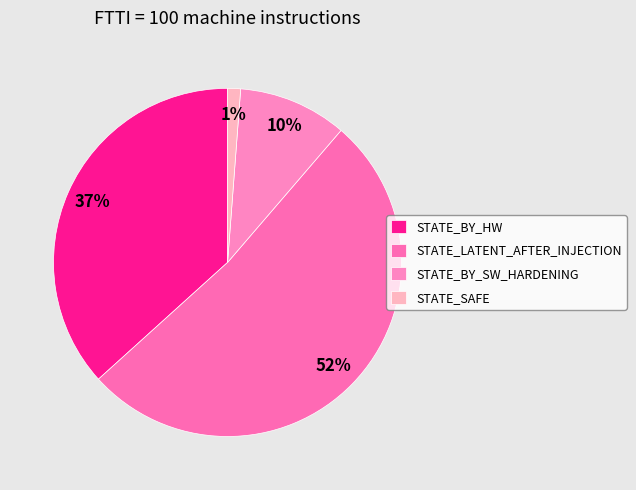

Count the number of slices in the pie.

4